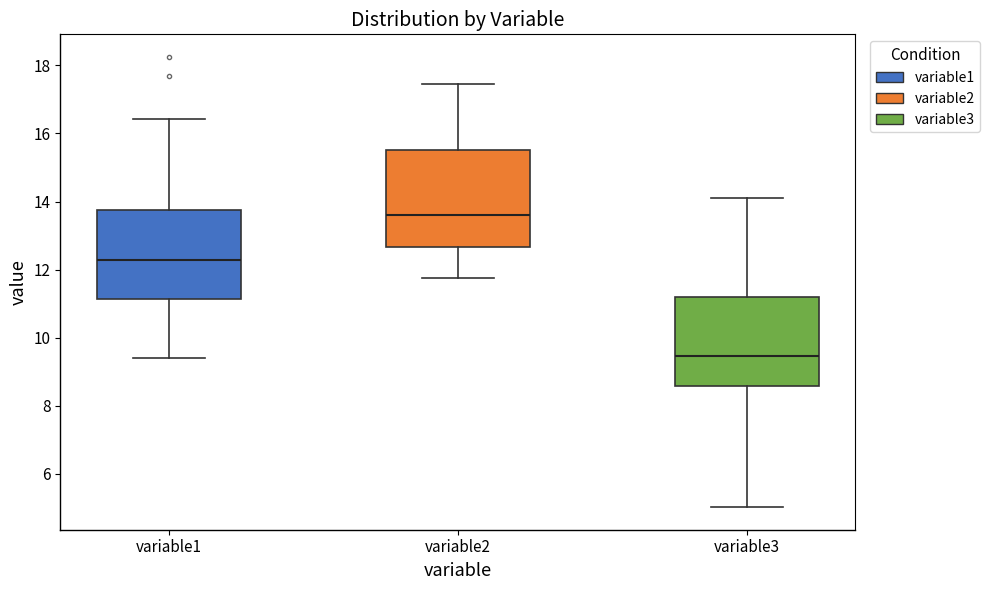

Reading left to right, transcribe this box plot: for each box, give where its median line is, the range the box spans, and where its two whiskers end, as read against the y-axis. The values are not printed on the chart, so give them approximately, as read against the axis.

variable1: median 12.2, box 11.2 to 13.8, whiskers 9.4 to 16.4
variable2: median 13.6, box 12.6 to 15.6, whiskers 11.8 to 17.4
variable3: median 9.4, box 8.6 to 11.2, whiskers 5.0 to 14.0